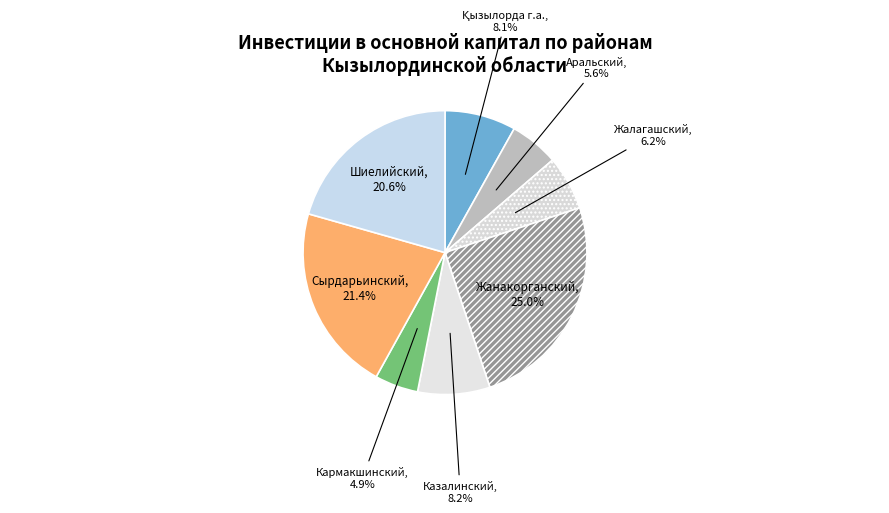

Is Шиелийский the majority of the pie?

No